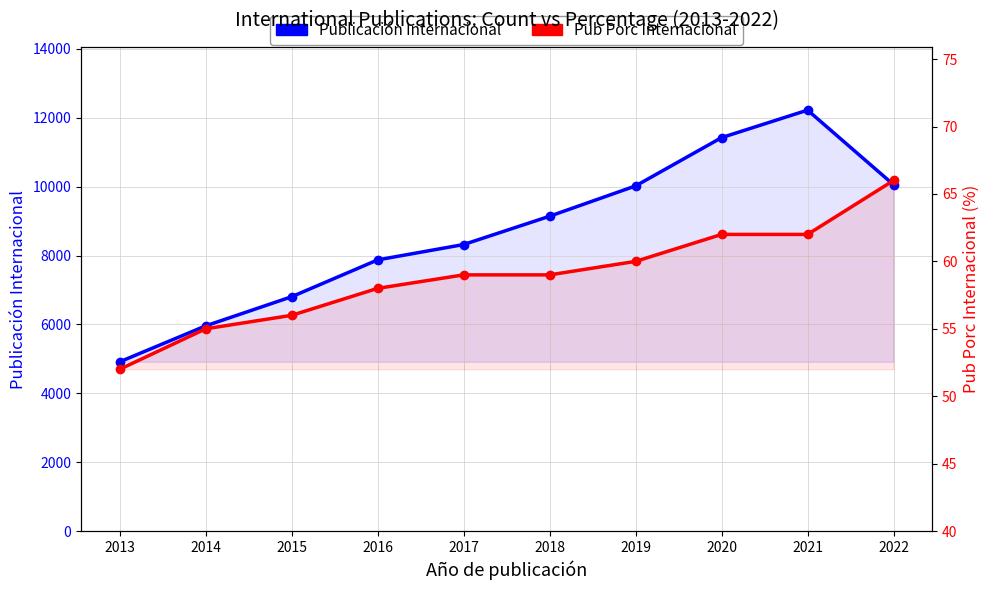

True or false: Publicación Internacional and Pub Porc Internacional cross at least once.

False